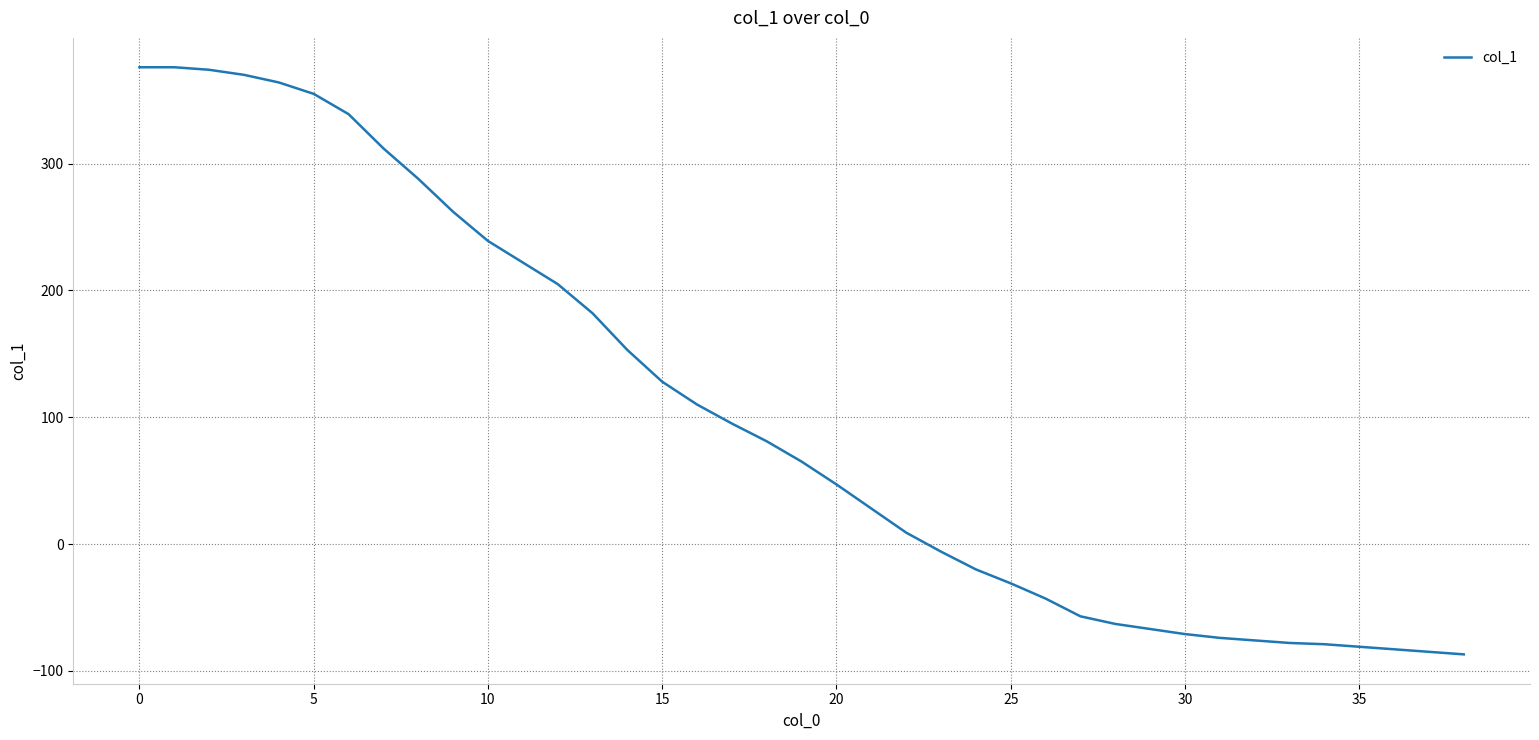

How many lines are shown in the chart?

1